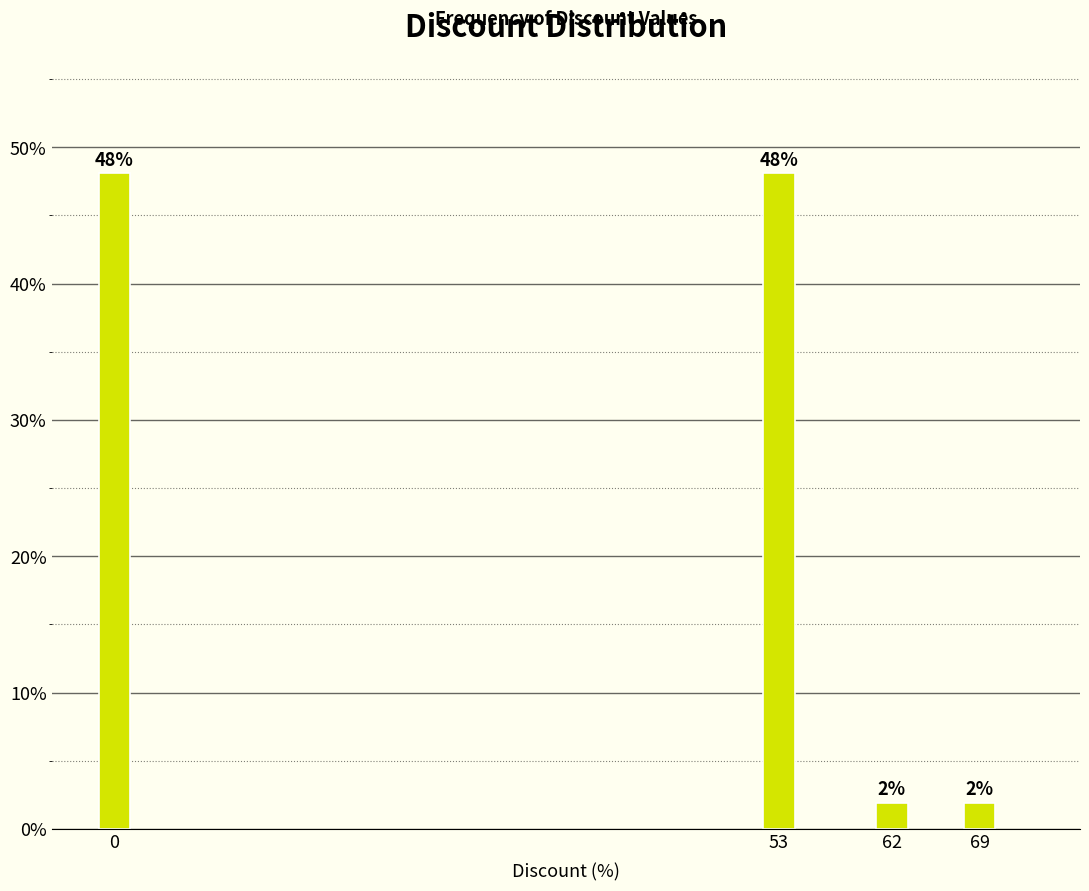

Which has a higher value, 53 or 62?

53